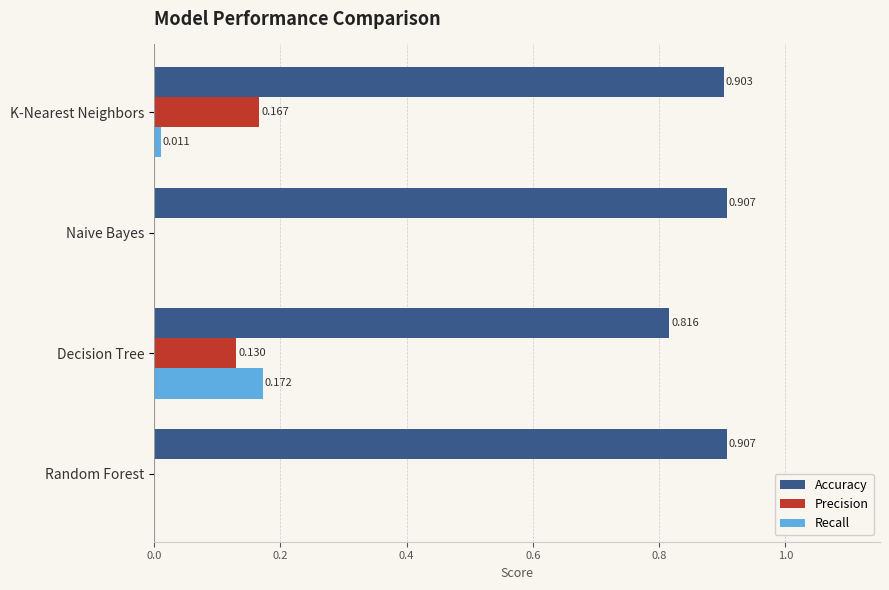

At which category is the sum across all series the highest?

Decision Tree